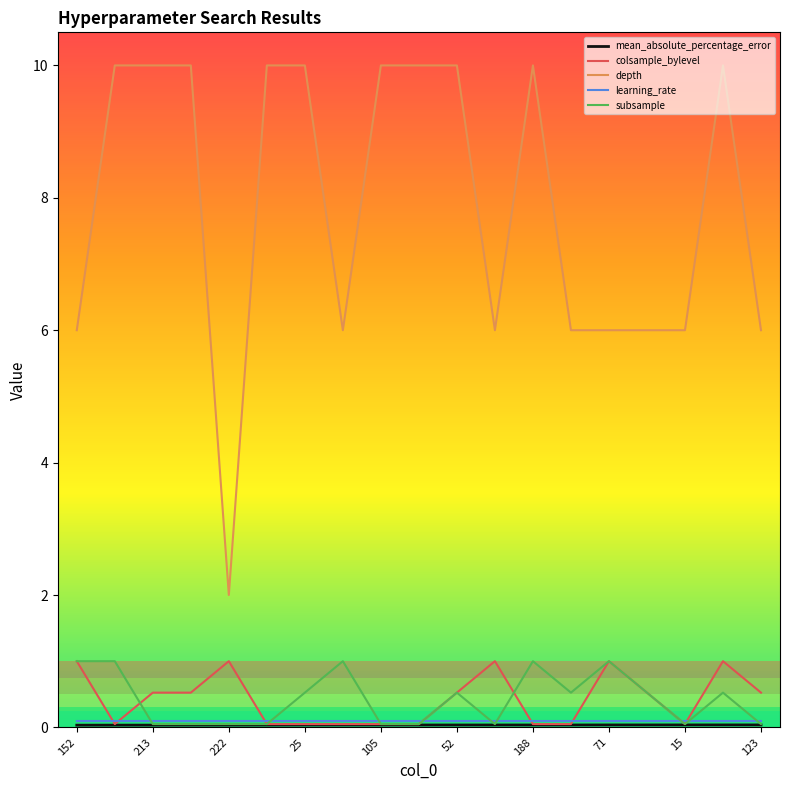

How many categories are shown in the chart?

19